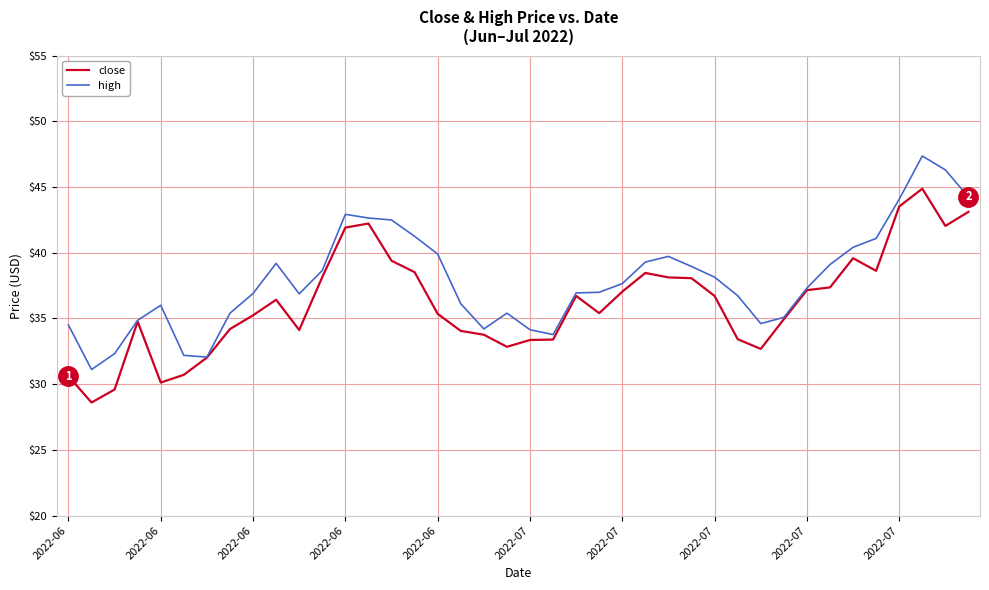

Rank the series by their average value, from lowest to highest.

close, high